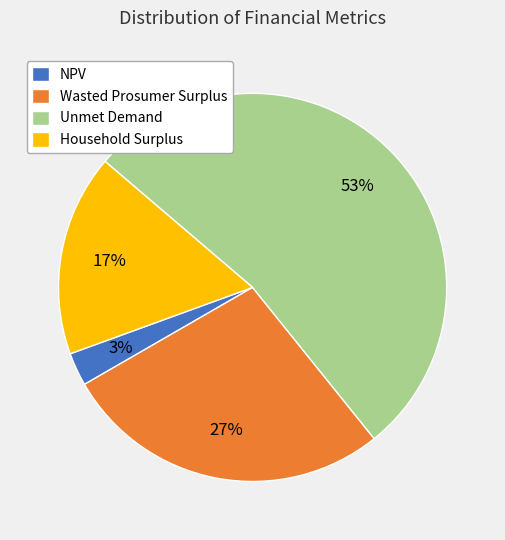

Which category has the smallest portion of the pie?

NPV